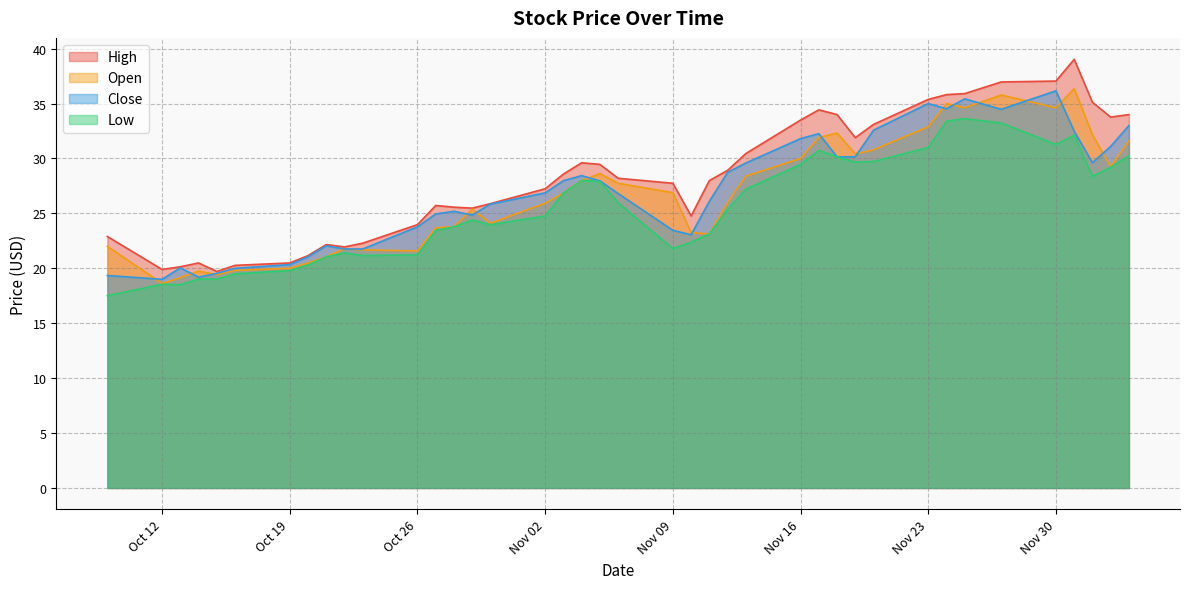

What is the difference between the second highest and second lowest values in the Low series?

14.9